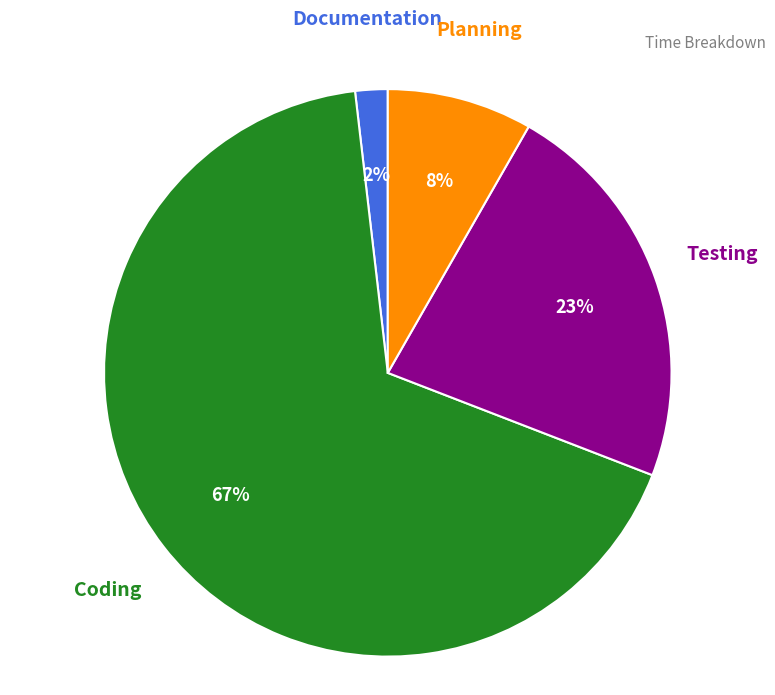

What is the majority slice?

Coding